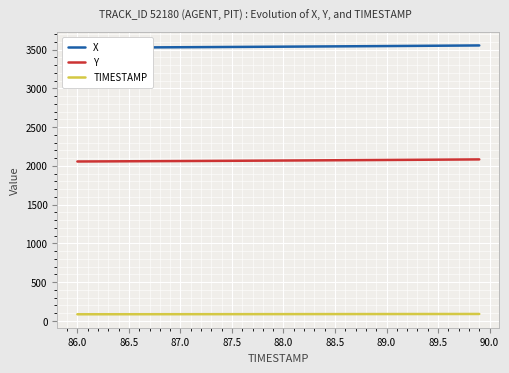

Reading left to right, what are all the values shown in this chart?

X: 3523.7	3524.3	3524.9	3525.5	3526.2	3526.8	3527.5	3528.2	3528.8	3529.5	3530.2	3530.9	3531.6	3532.3	3533.0	3533.7	3534.5	3535.2	3535.9	3536.7	3537.4	3538.2	3539.0	3539.8	3540.5	3541.3	3542.1	3542.9	3543.8	3544.6	3545.4	3546.3	3547.1	3548.0	3548.8	3549.7	3550.6	3551.5	3552.4	3553.3
Y: 2056.6	2057.2	2057.7	2058.3	2058.8	2059.4	2060.0	2060.6	2061.2	2061.8	2062.4	2063.0	2063.7	2064.3	2064.9	2065.6	2066.2	2066.9	2067.6	2068.3	2068.9	2069.7	2070.3	2071.1	2071.8	2072.5	2073.2	2074.0	2074.7	2075.5	2076.2	2077.0	2077.8	2078.6	2079.4	2080.2	2081.0	2081.8	2082.7	2083.5
TIMESTAMP: 86.0	86.1	86.2	86.3	86.4	86.5	86.6	86.7	86.8	86.9	87.0	87.1	87.2	87.3	87.4	87.5	87.6	87.7	87.8	87.9	88.0	88.1	88.2	88.3	88.4	88.5	88.6	88.7	88.8	88.9	89.0	89.1	89.2	89.3	89.4	89.5	89.6	89.7	89.8	89.9